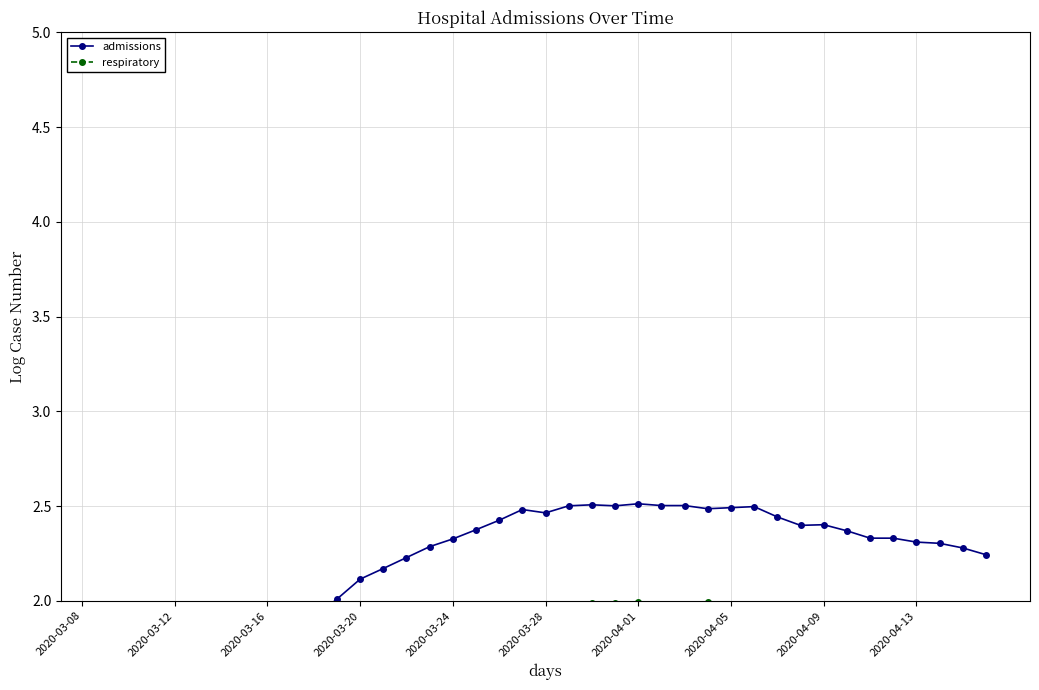

At 2020-03-20, list the series in order from largest to smallest.

admissions, respiratory